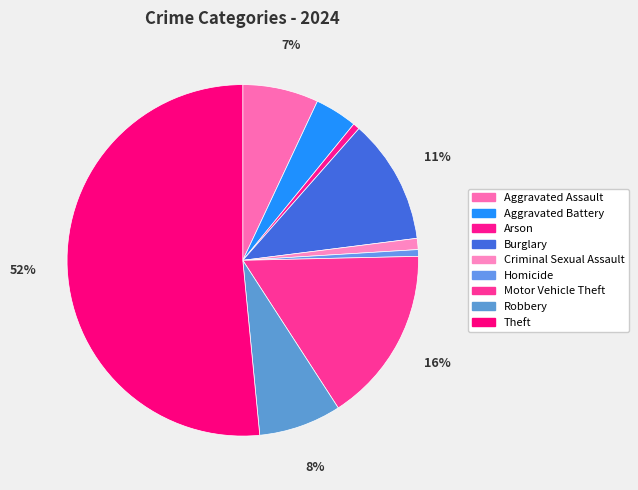

Rank the categories by value from highest to lowest.

Theft, Motor Vehicle Theft, Burglary, Robbery, Aggravated Assault, Aggravated Battery, Criminal Sexual Assault, Arson, Homicide